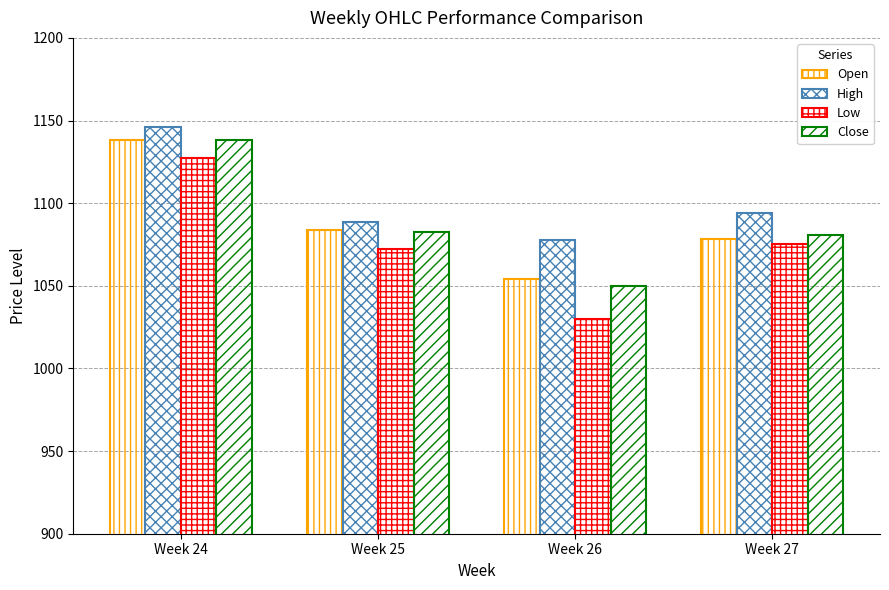

Reading left to right, transcribe all the data shown in this chart.

Open: 1138.3	1083.7	1054.1	1078.5
High: 1146.0	1088.9	1078.0	1094.0
Low: 1127.3	1072.0	1030.2	1075.3
Close: 1138.3	1082.8	1049.7	1080.6